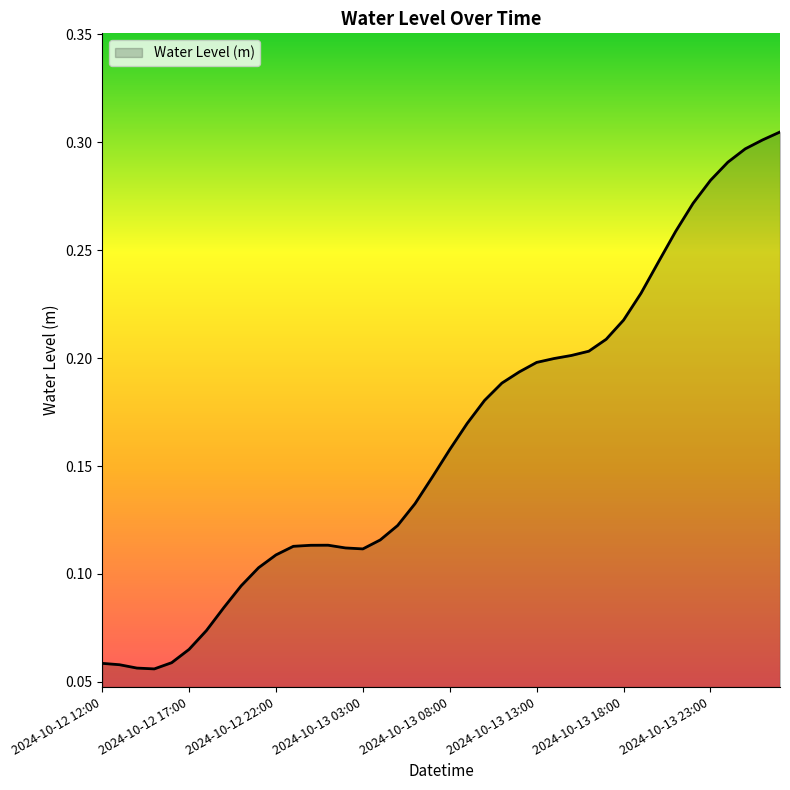

How many lines are shown in the chart?

1